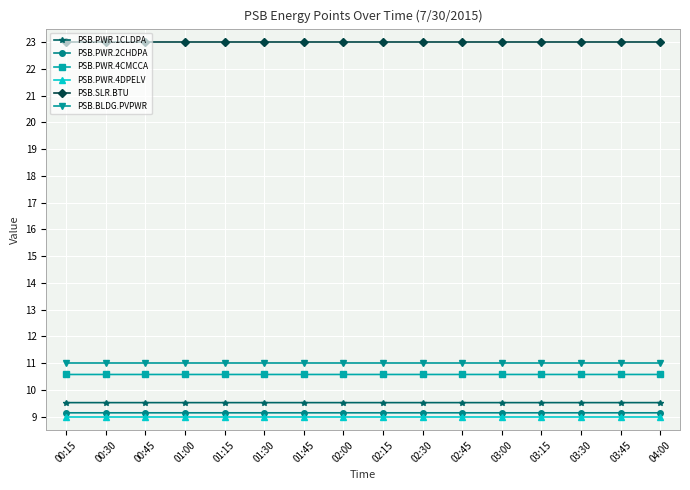

What is the lowest value of the PSB.PWR.2CHDPA series?

9.1